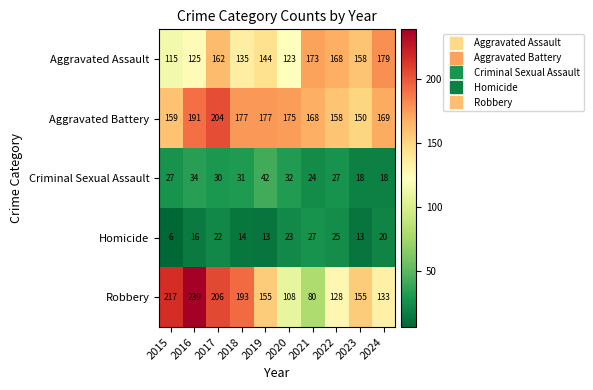

What is the spread (max minus min) of values at 2017?

184